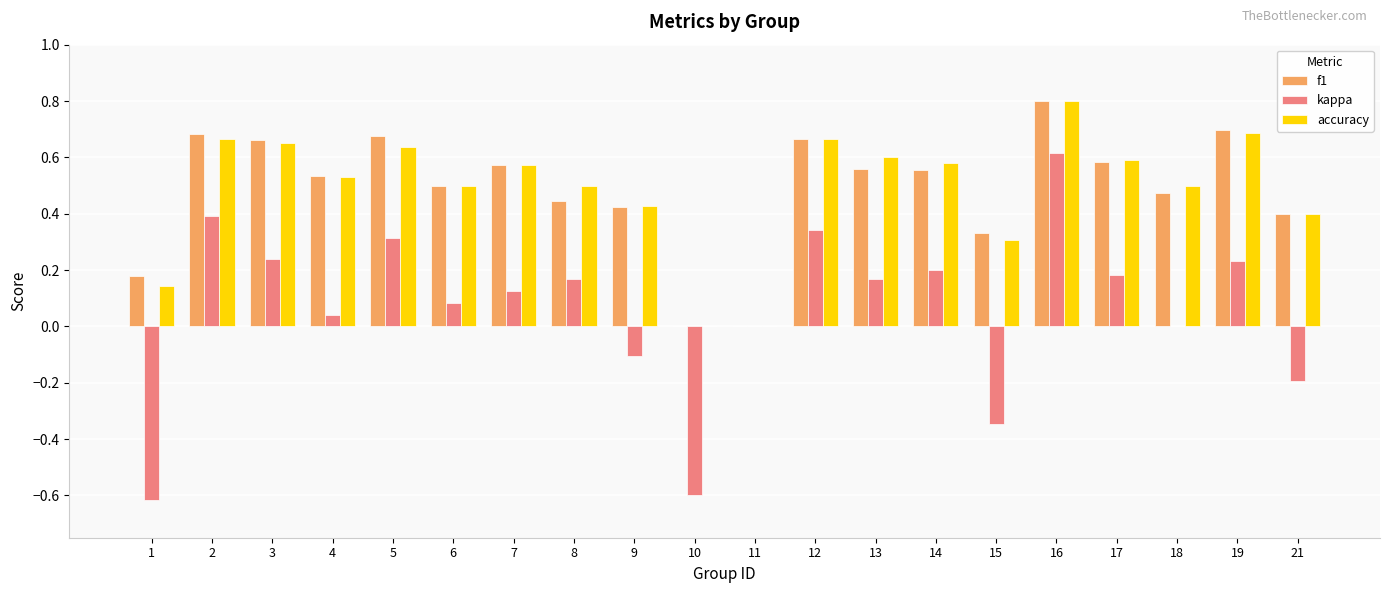

What is the greatest value displayed?

0.8